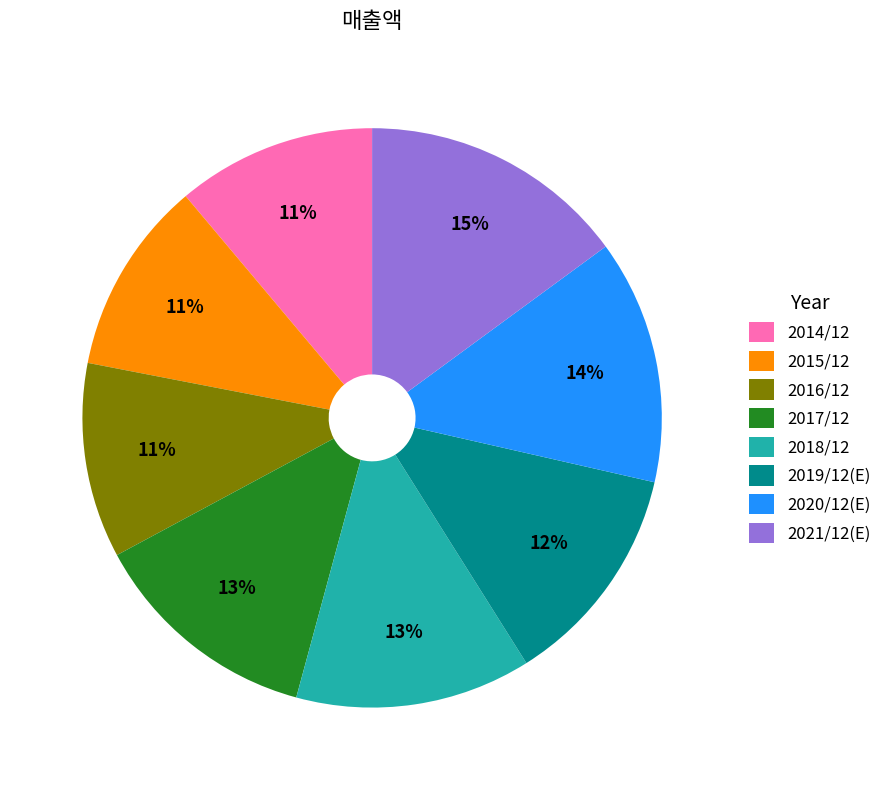

What is the largest slice in the pie chart?

2021/12(E)